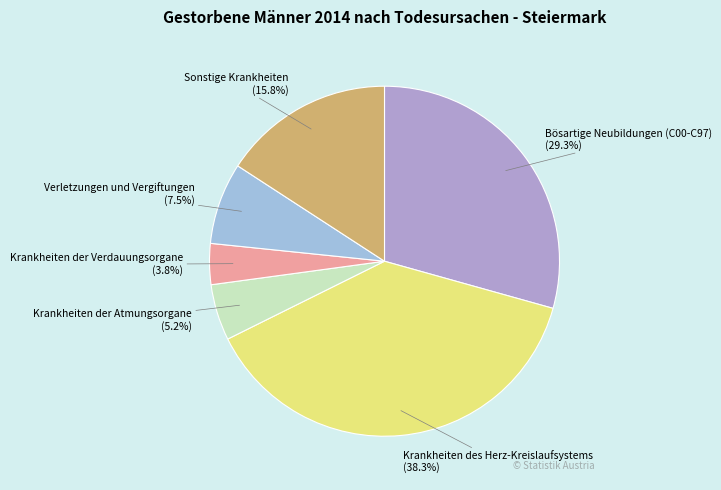

How much of the chart is everything except Bösartige Neubildungen (C00-C97)?

70.7%